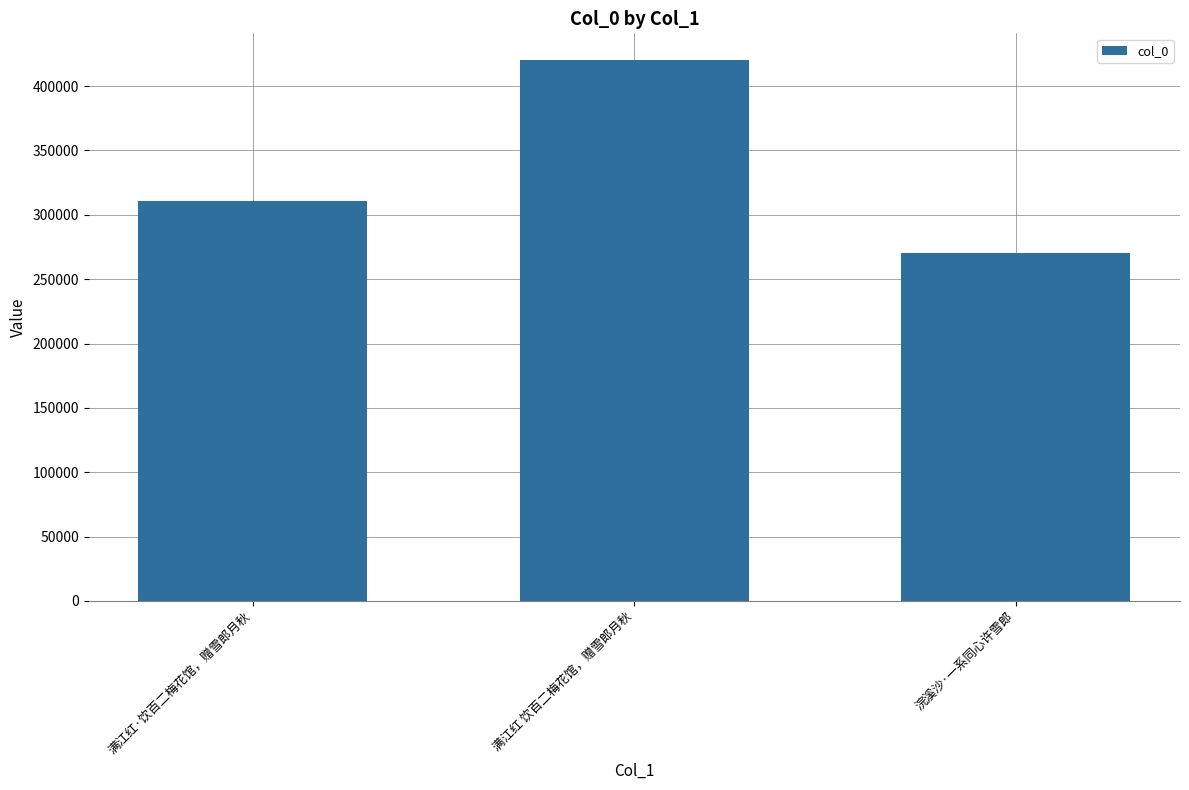

Rank the categories by value from lowest to highest.

浣溪沙·一系同心许雪郎, 满江红·饮百二梅花馆，赠雪郎月秋, 满江红 饮百二梅花馆，赠雪郎月秋